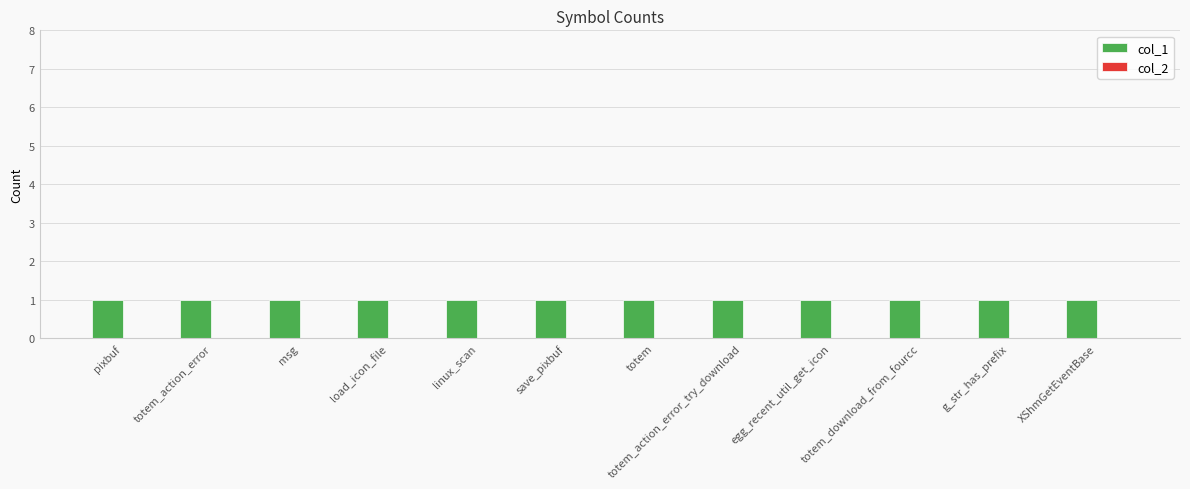

What are all the series names shown in the legend?

col_1, col_2